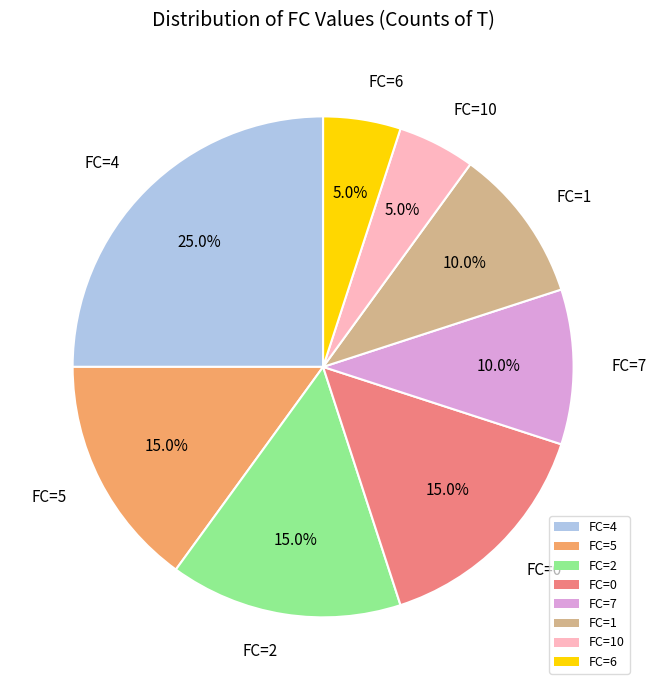

What percentage is NOT represented by FC=6?

95.0%